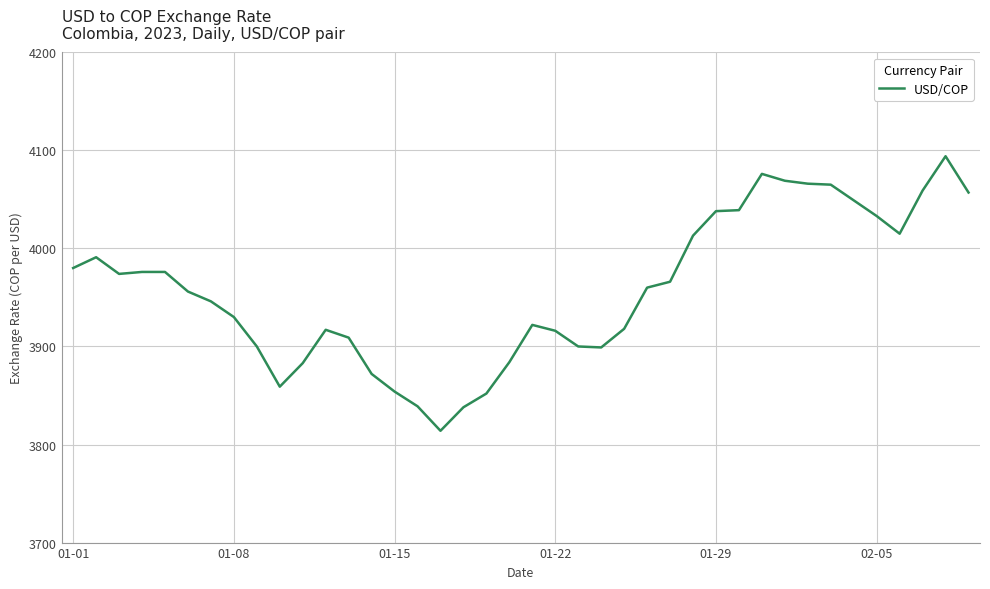

What is the minimum value shown in the chart?

3814